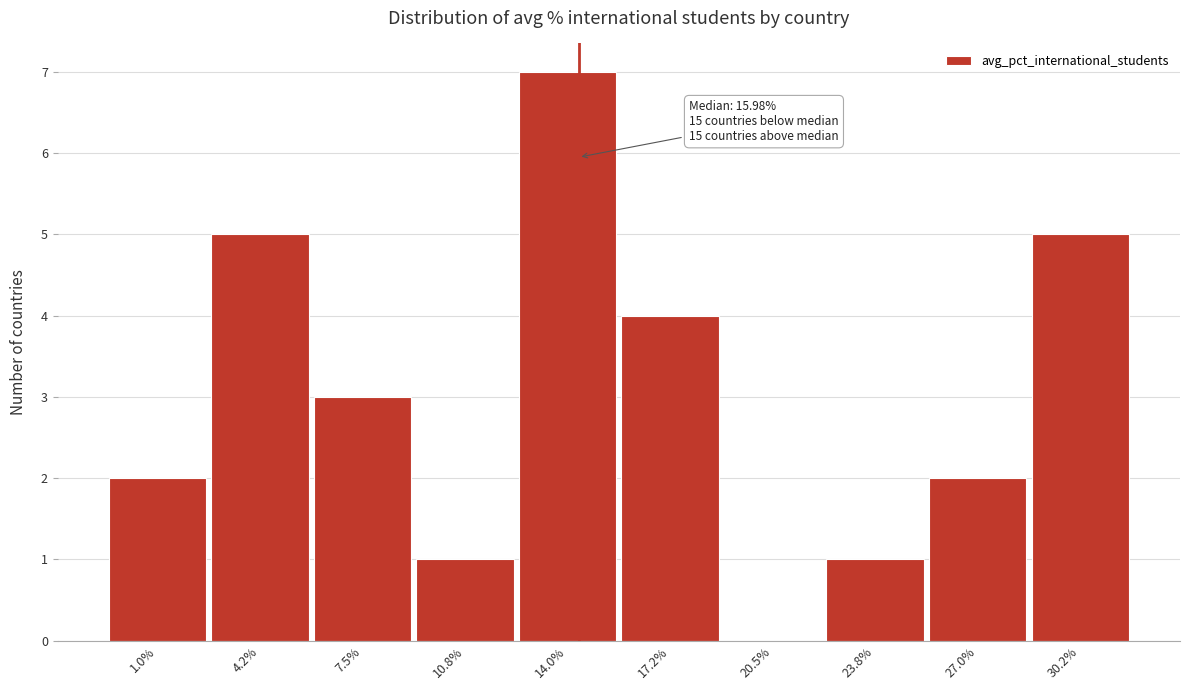

Reading left to right, extract all data points from this chart.

1.0%=2	4.2%=5	7.5%=3	10.8%=1	14.0%=7	17.2%=4	20.5%=0	23.8%=1	27.0%=2	30.2%=5